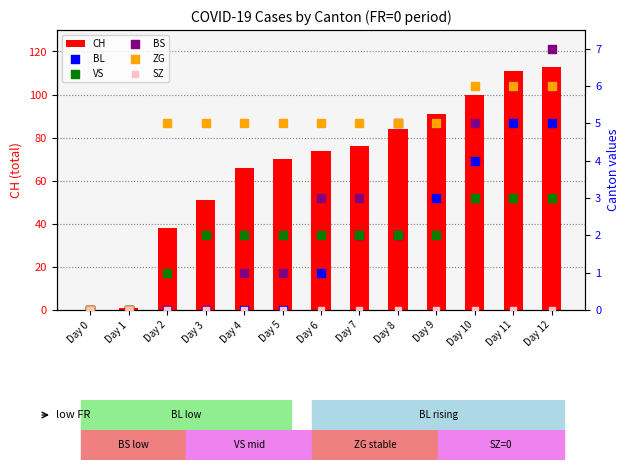

What are all the series names shown in the legend?

CH, BL, VS, BS, ZG, SZ